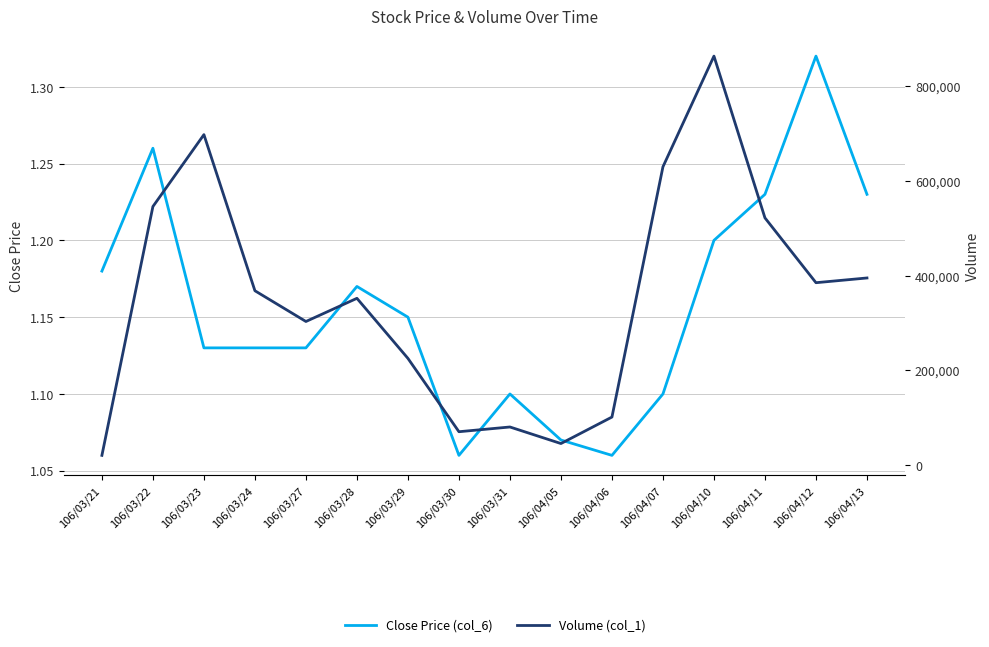

Does the chart have visible grid lines?

Yes